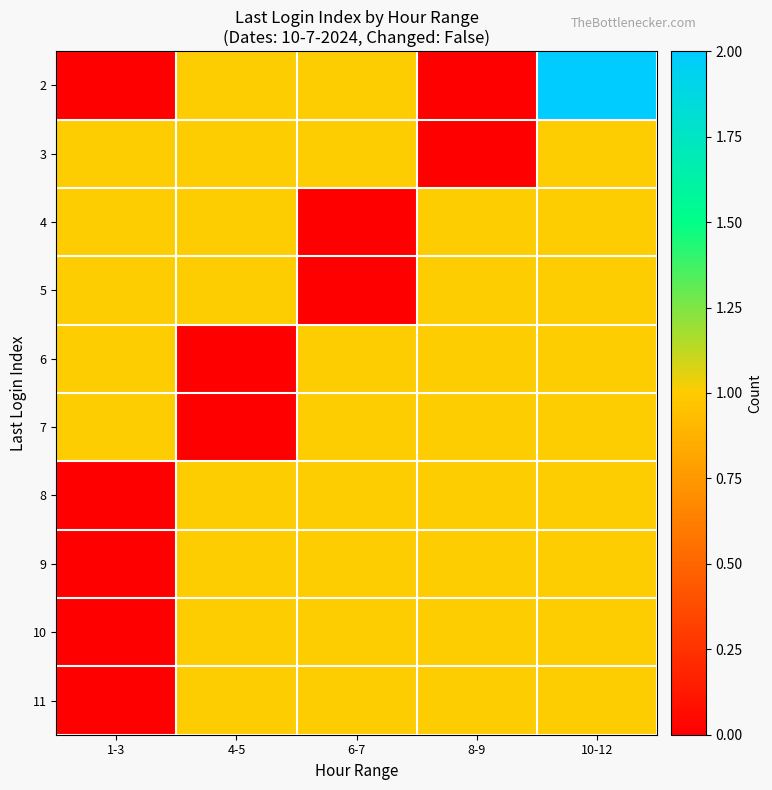

What is the greatest value displayed?

2